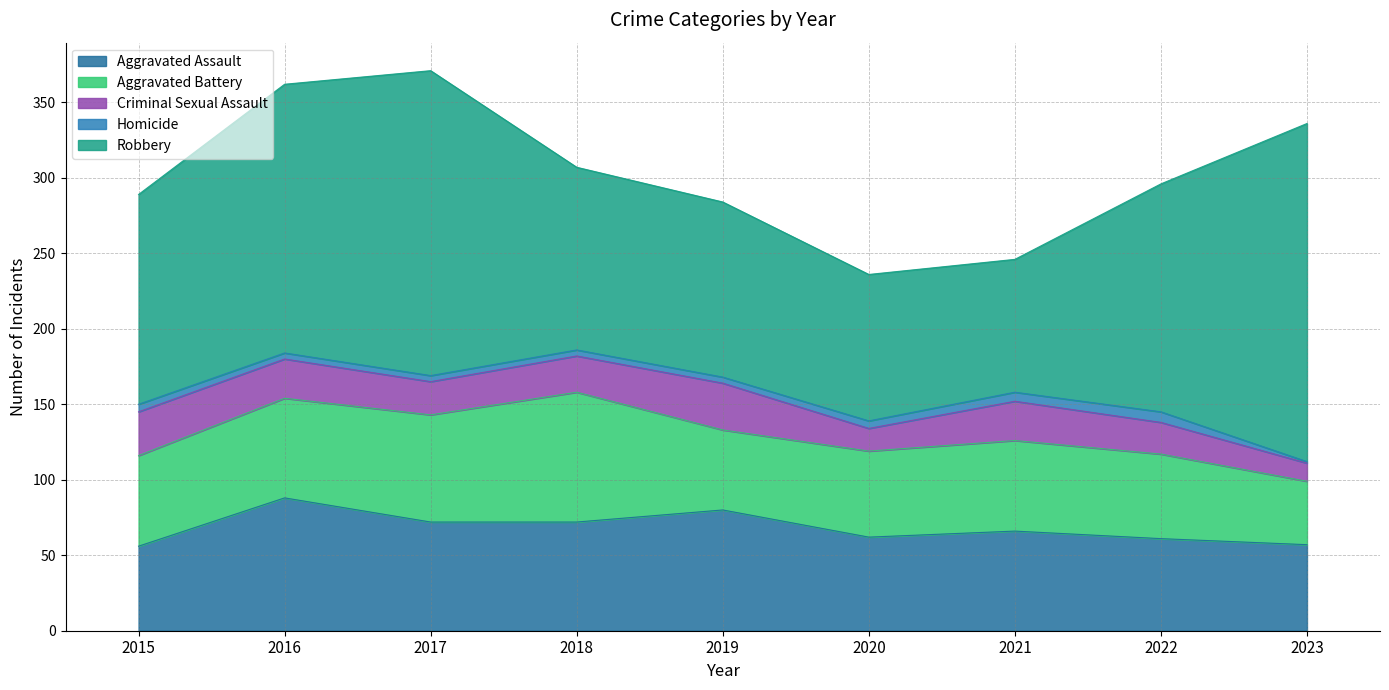

What is the value of the Homicide point at the 6th from the left?

5